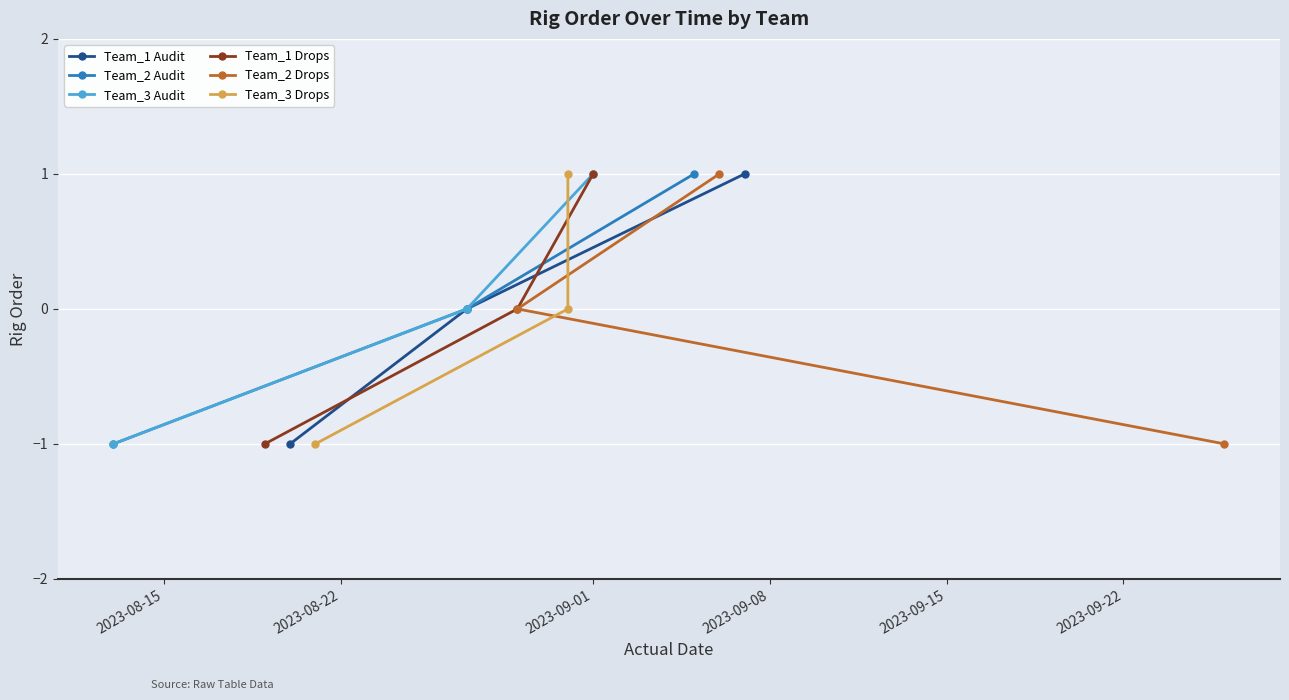

What is the value of the Team_1 Audit point at the 1st from the left?

-1